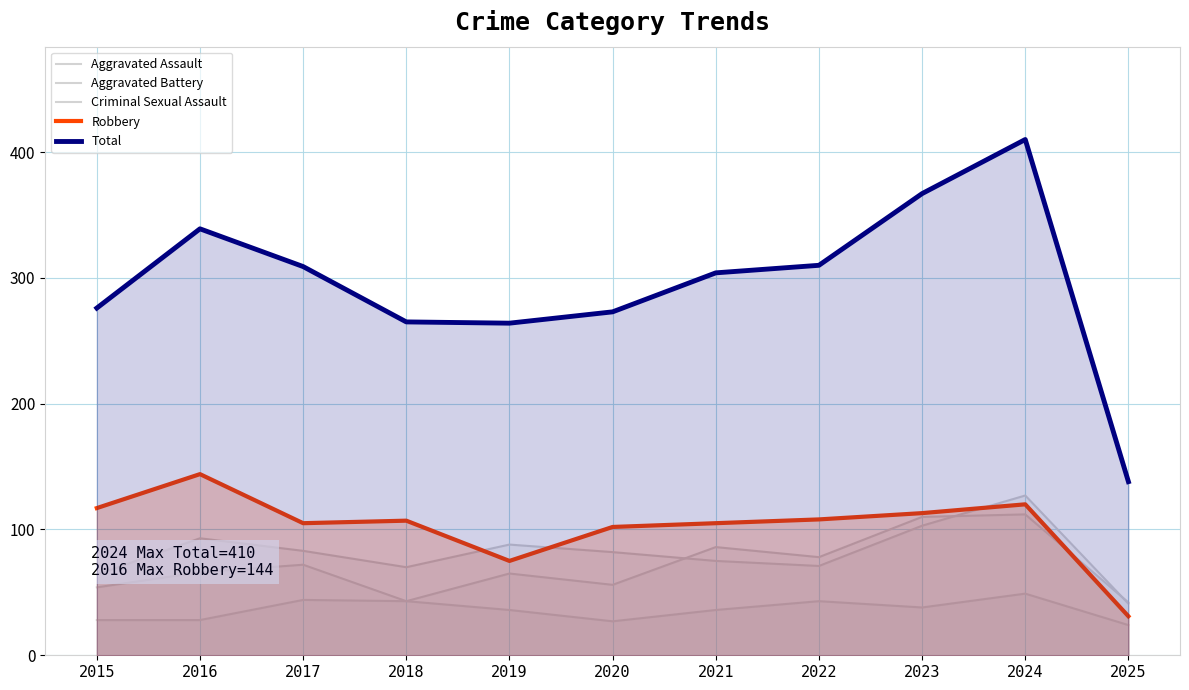

What is the difference between the Robbery values at 2021 and 2025?

74